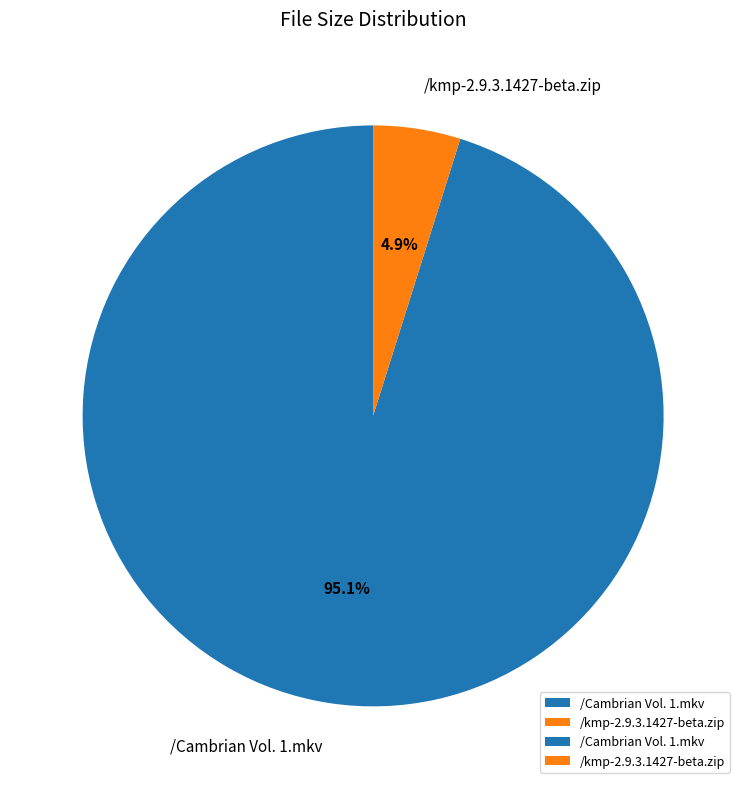

Combined, do /Cambrian Vol. 1.mkv and /kmp-2.9.3.1427-beta.zip account for over 50%?

Yes